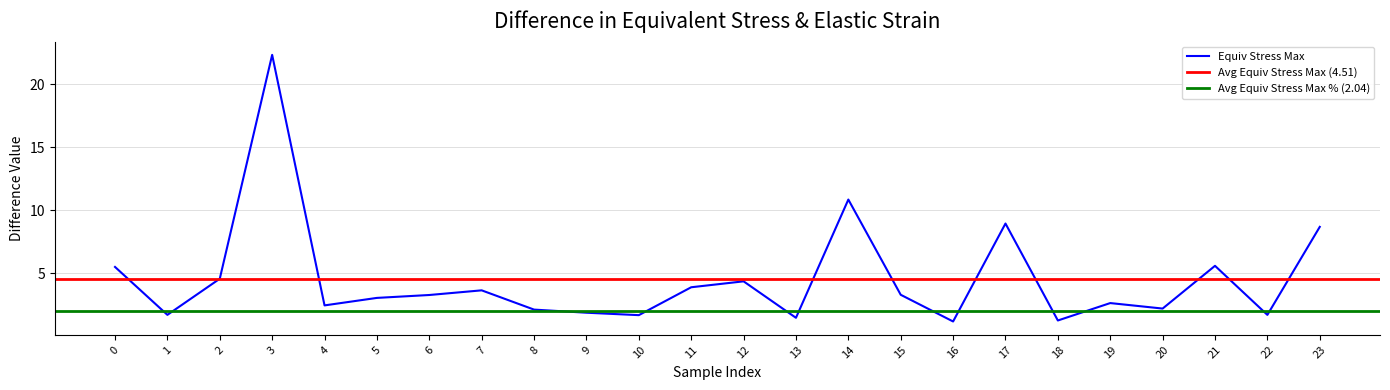

At which label does Equiv Stress Max reach its peak?

3